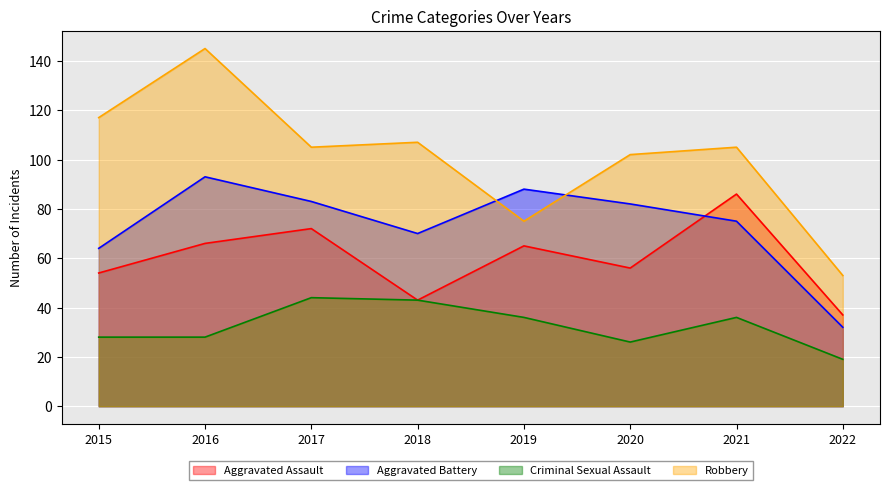

Which category has the lowest value in the Aggravated Battery series?

2022